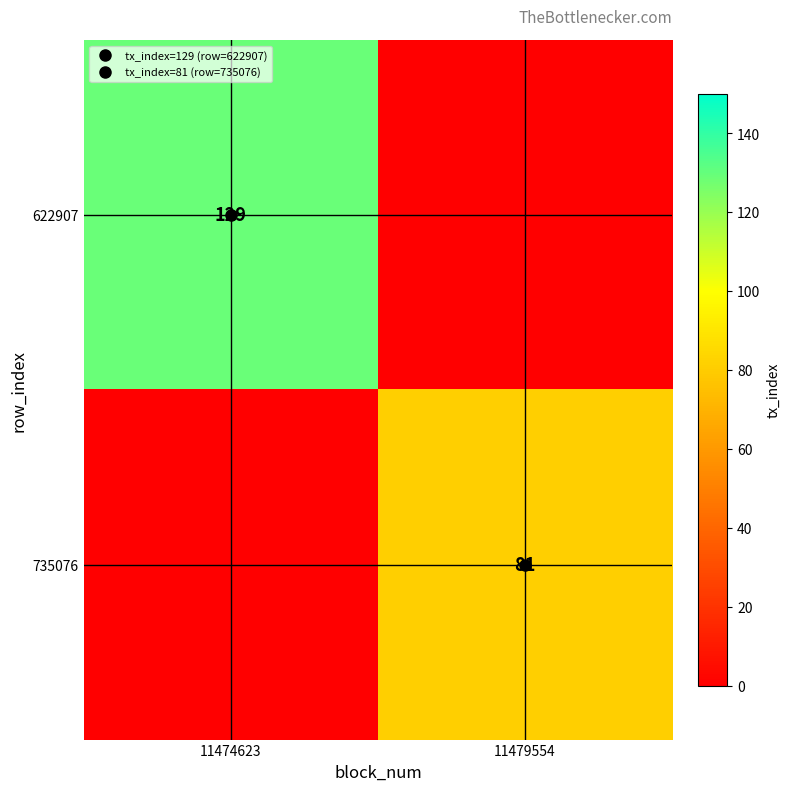

How many data points in 622907 are less than 129?

1